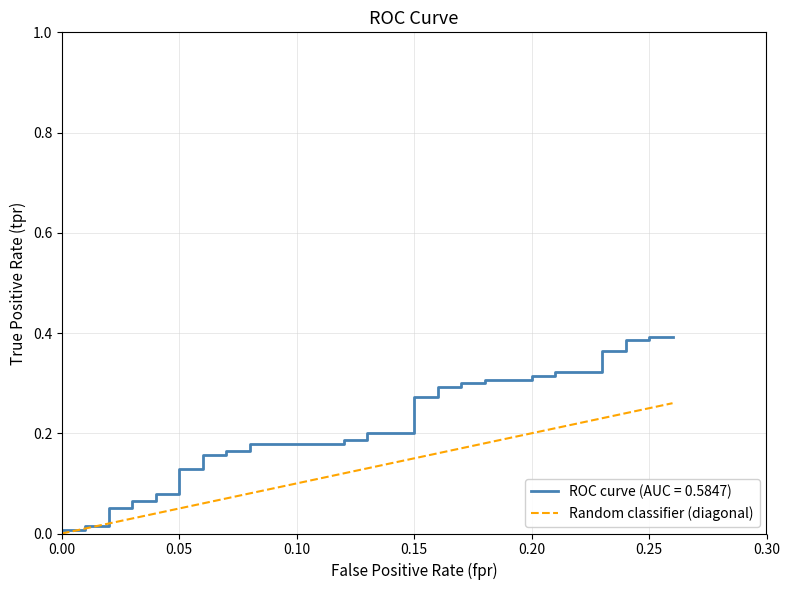

What is the difference between the second highest and minimum values?

0.2